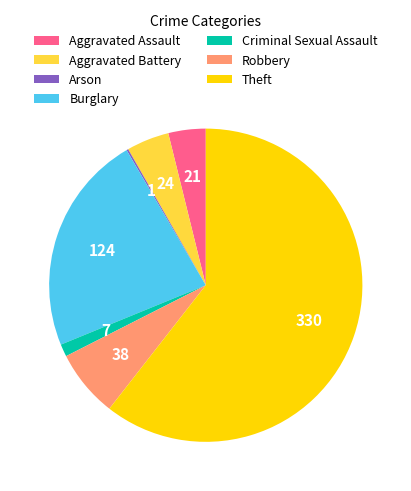

Does Theft account for over 50% of the chart?

Yes